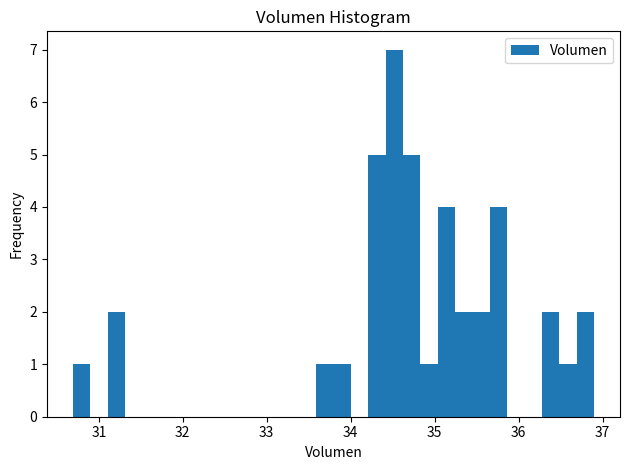

Around what value on the x-axis is the tallest bar? Give the approximate position of its centre, as read against the axis.

34.5